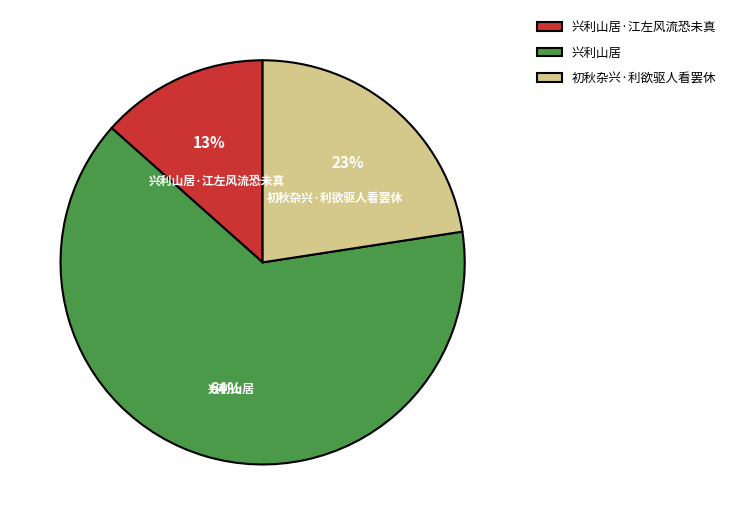

Combined, do 兴利山居·江左风流恐未真 and 初秋杂兴·利欲驱人看罢休 account for over 50%?

No